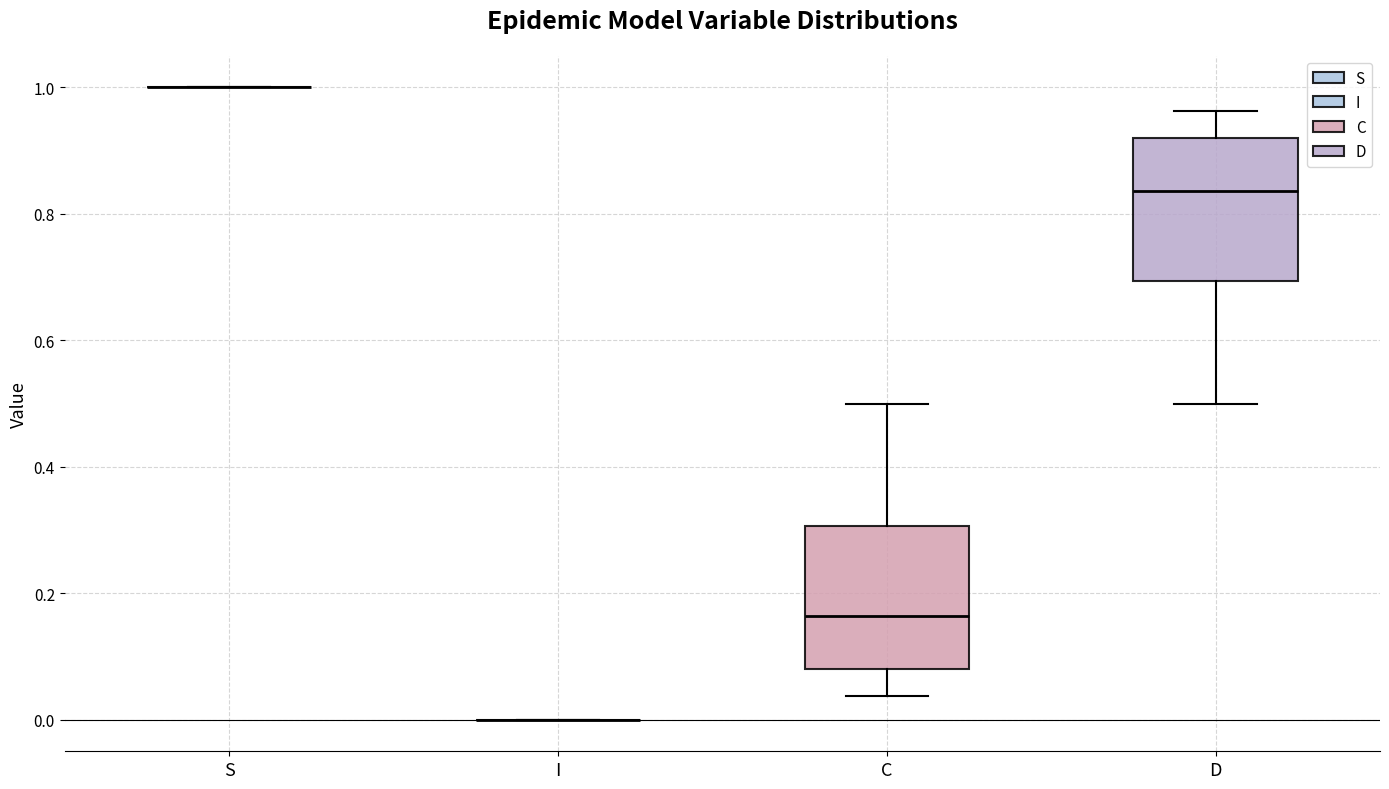

Reading left to right, transcribe this box plot: for each box, give where its median line is, the range the box spans, and where its two whiskers end, as read against the y-axis. The values are not printed on the chart, so give them approximately, as read against the axis.

S: box collapsed to a line at 1.00, whiskers 1.00 to 1.00
I: box collapsed to a line at 0.00, whiskers 0.00 to 0.00
C: median 0.16, box 0.08 to 0.30, whiskers 0.04 to 0.50
D: median 0.84, box 0.70 to 0.92, whiskers 0.50 to 0.96